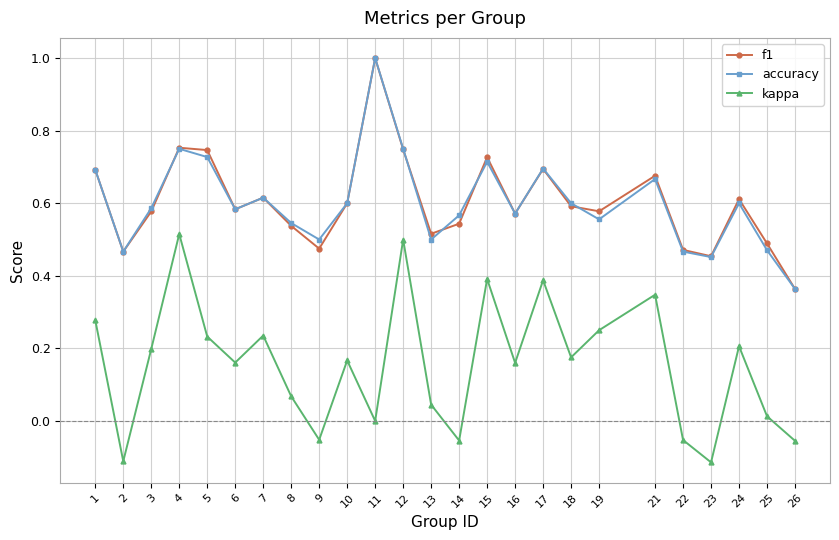

How many interior local valleys does the accuracy series have?

7